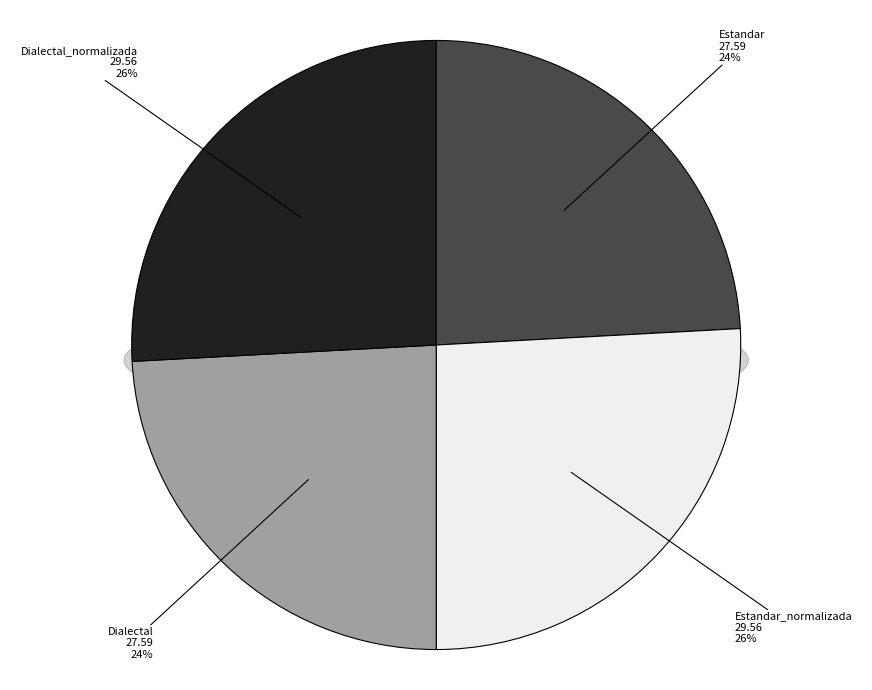

What percentage is the Estandar slice, to the nearest percent?

24%